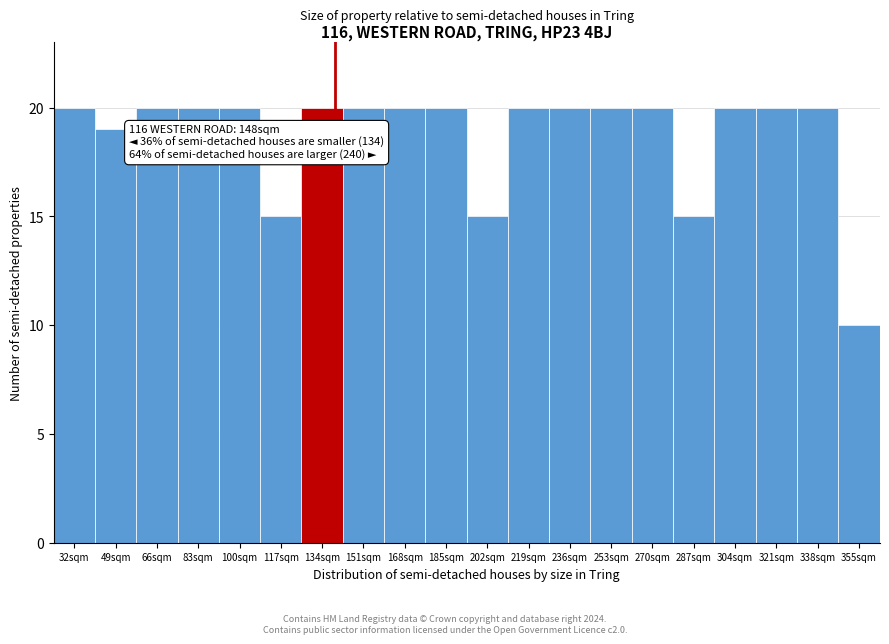

Reading right to left, what are all the values shown in this chart?

10	20	20	20	15	20	20	20	20	15	20	20	20	20	15	20	20	20	19	20